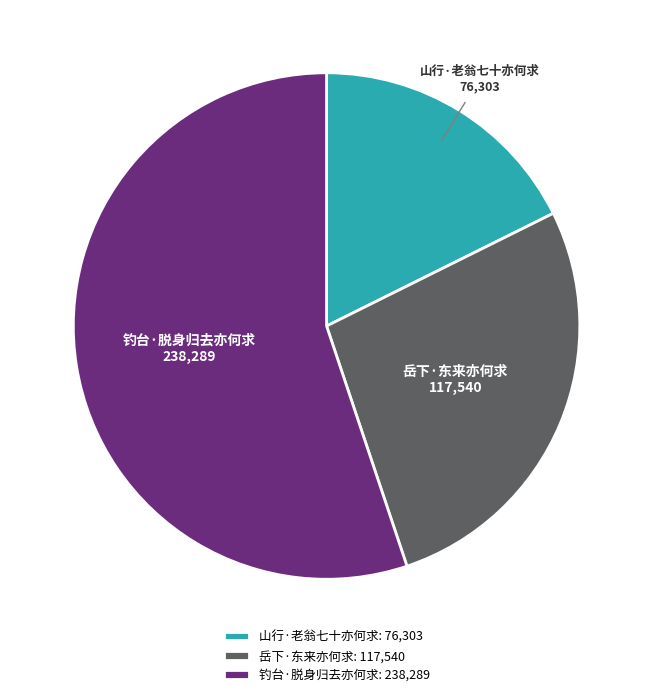

What is the ratio of the value at 岳下·东来亦何求: 117,540 to the value at 山行·老翁七十亦何求: 76,303?

1.5